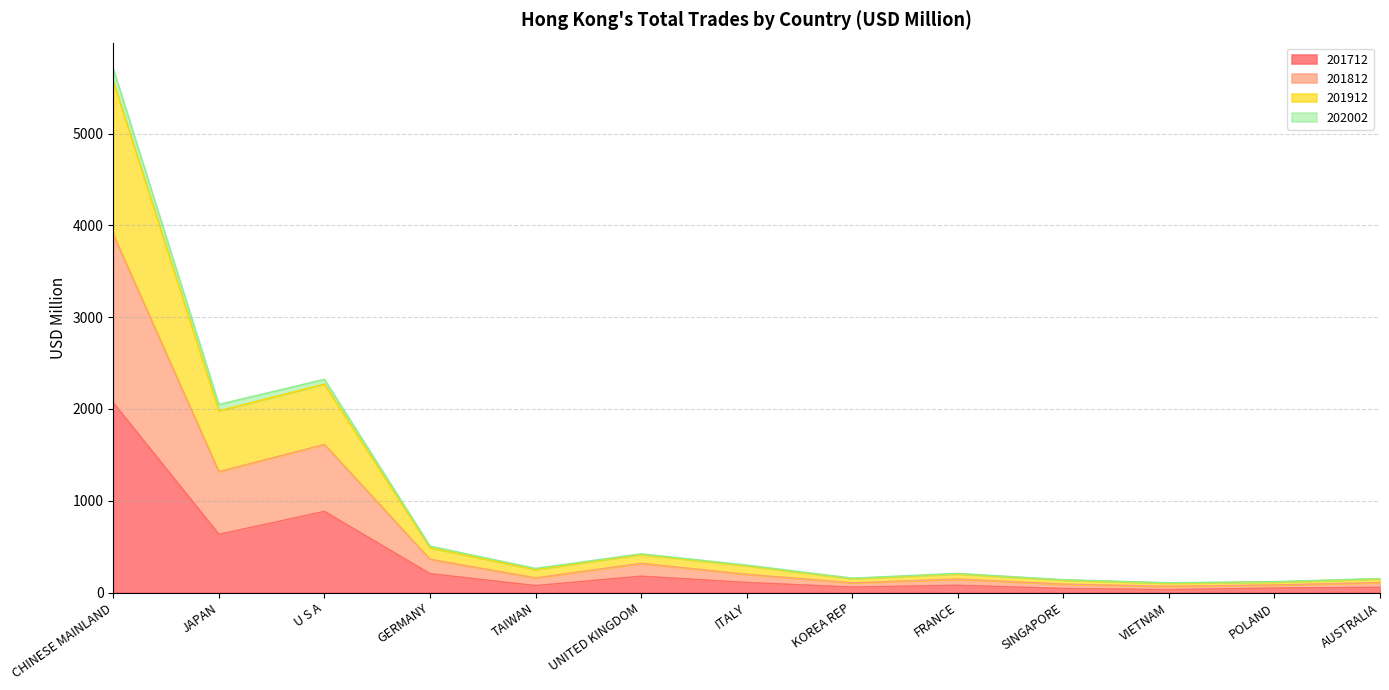

Which has a higher value, FRANCE or U S A?

U S A